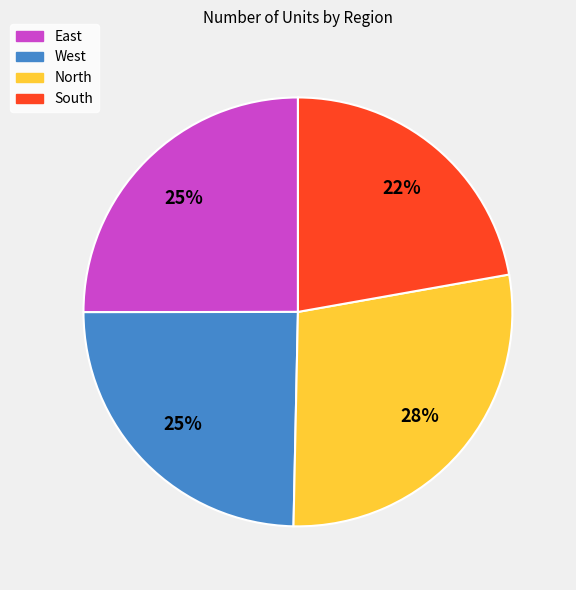

To the nearest percent, what is the difference between the largest and smallest slice percentages?

6%